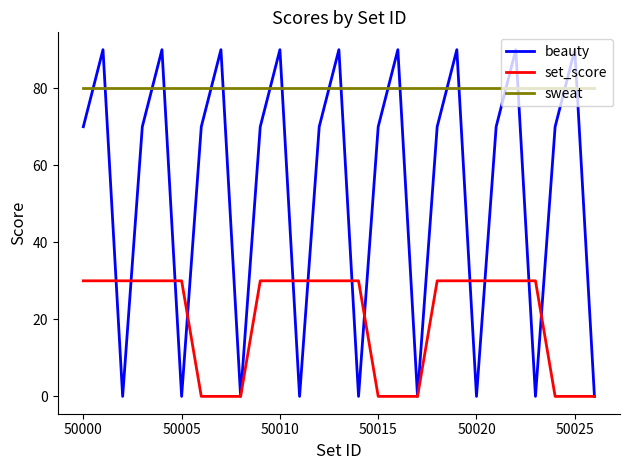

Which series has the largest total across all categories?

sweat